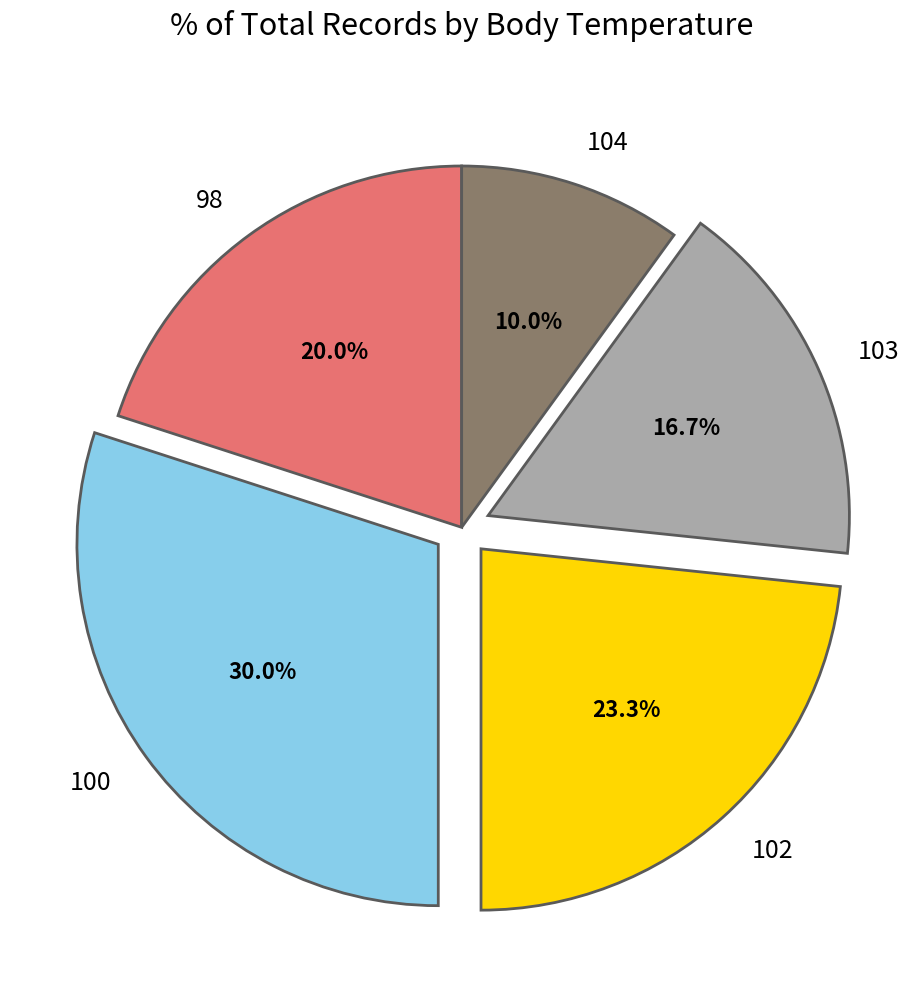

Does any single category account for the majority?

No